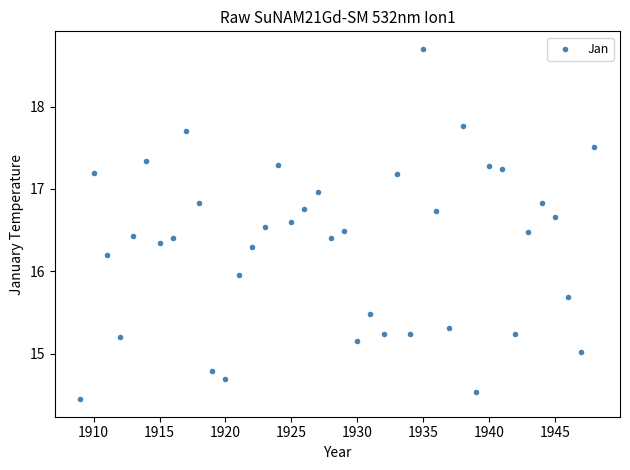

What is the range of X values (max minus min)?

39.0